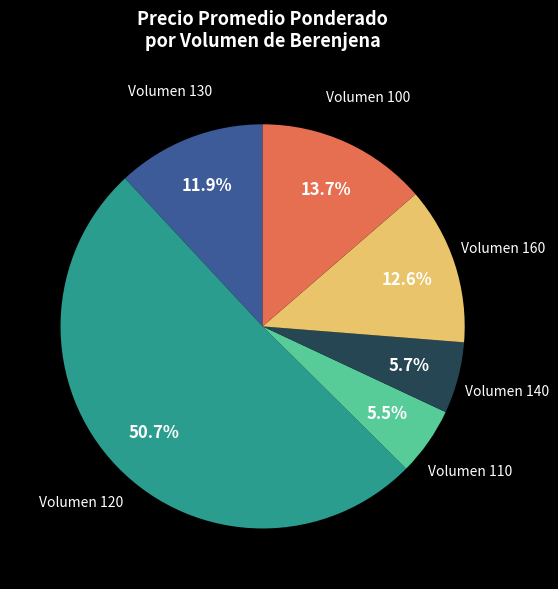

What portion of the pie excludes Volumen 140?

94.3%